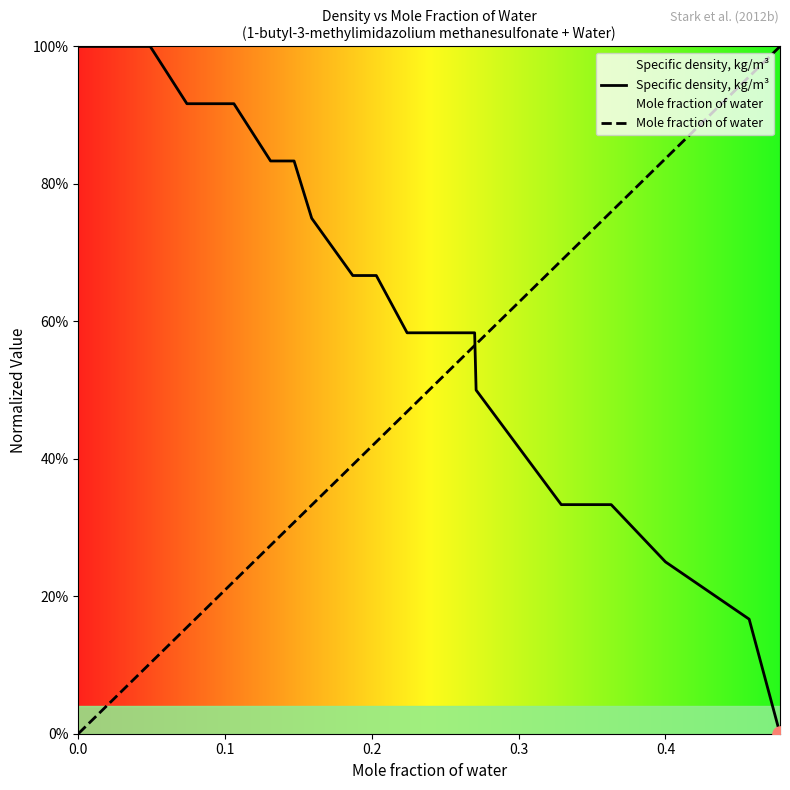

Which series contains the lowest Y value?

Specific density, kg/m³